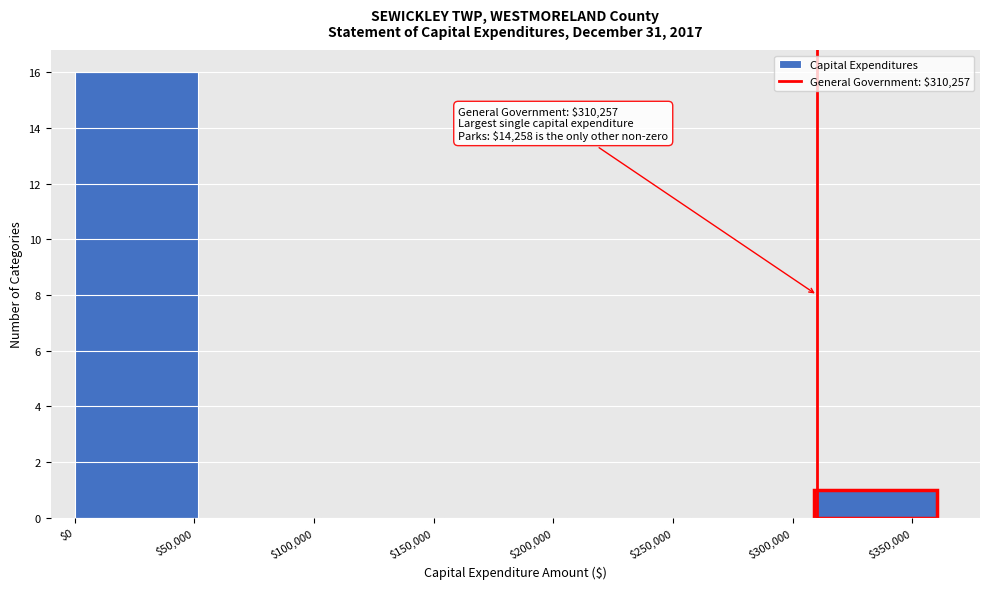

Over which range of the x-axis is the bar tallest?

0 to 50000